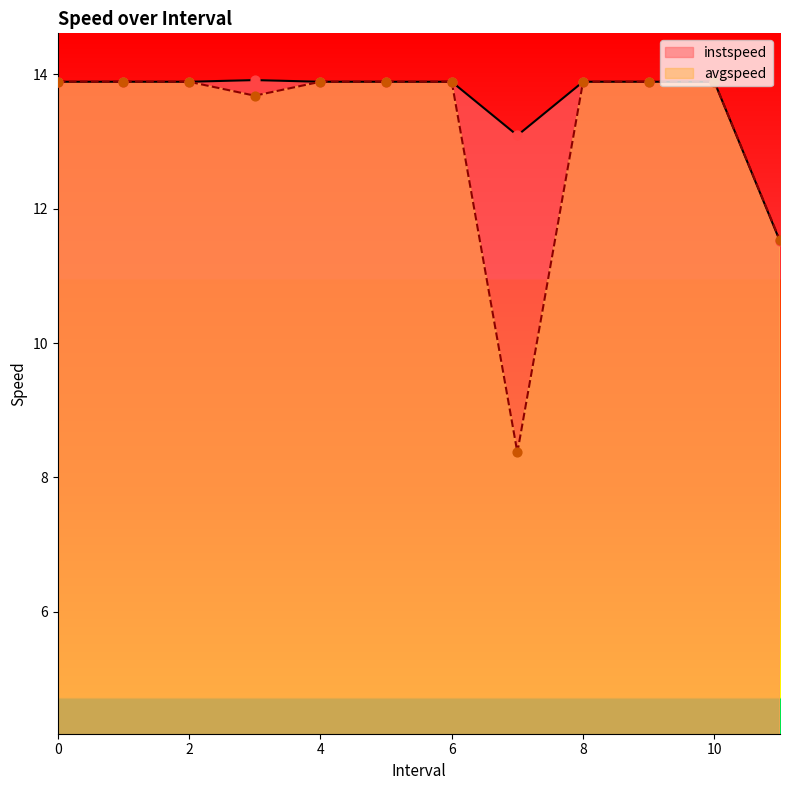

Which series reaches the maximum Y coordinate?

instspeed